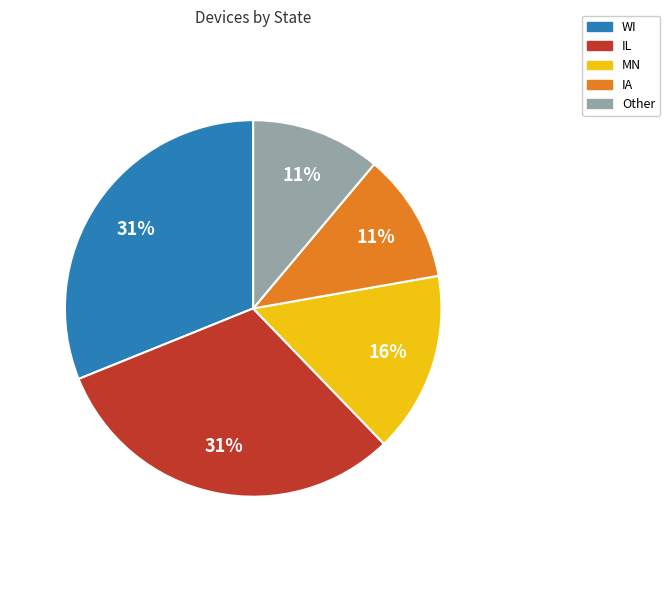

To the nearest percent, what is the difference between the IA and Other slice percentages?

0%